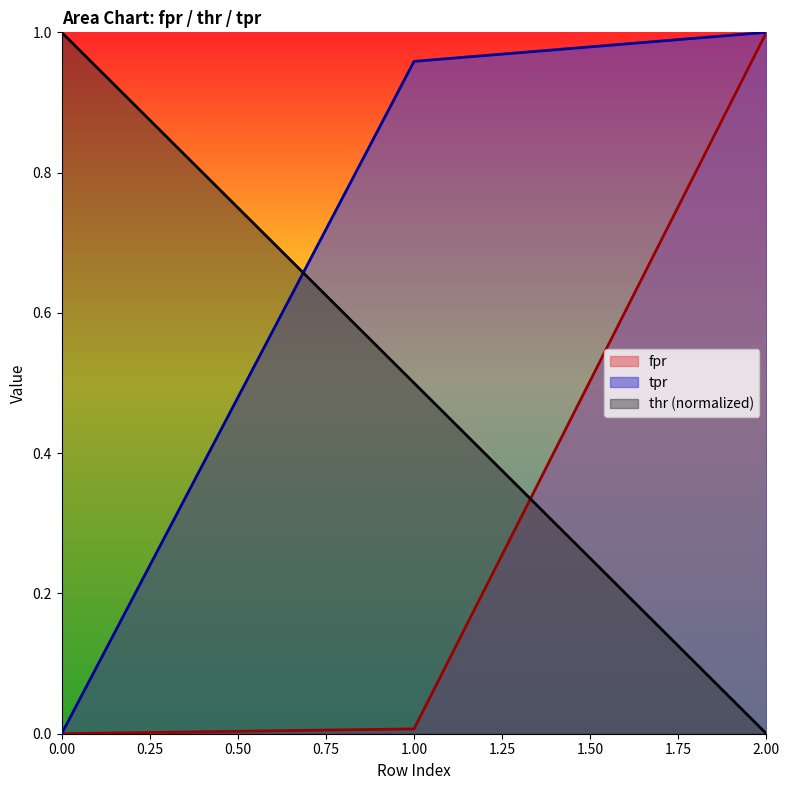

At which category is the sum across all series the highest?

2.00